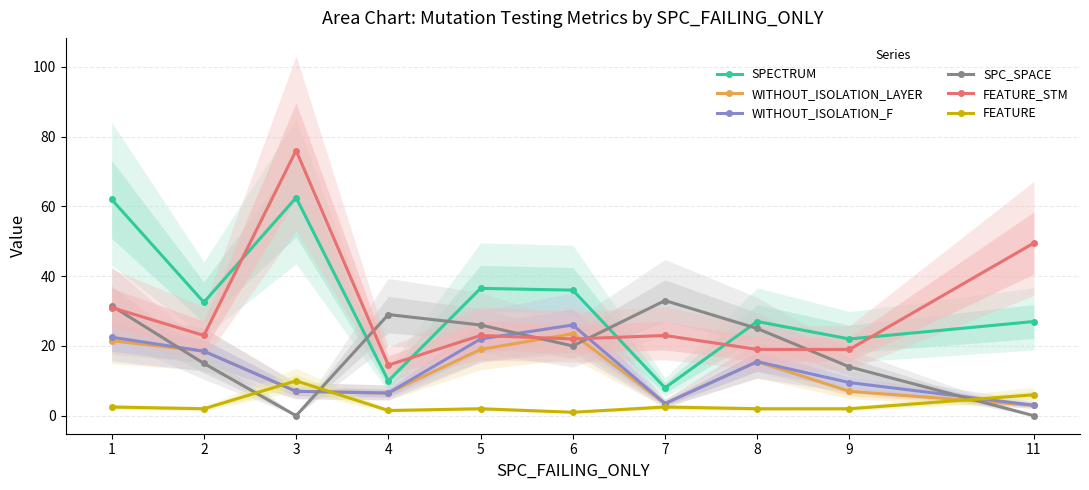

What is the sum of all WITHOUT_ISOLATION_F values?

134.0